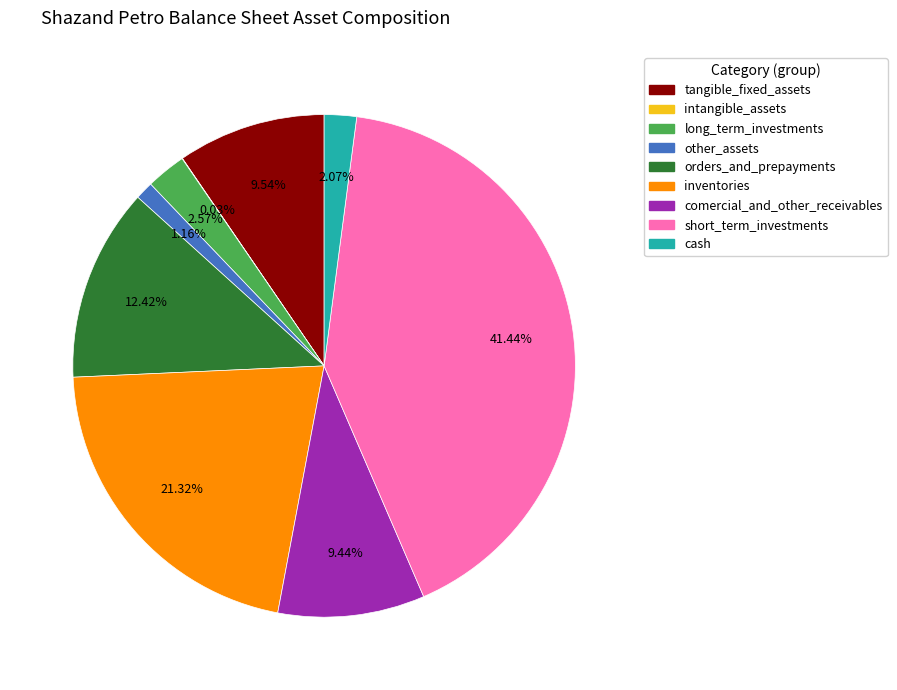

What percentage is the other_assets slice, to the nearest percent?

1%